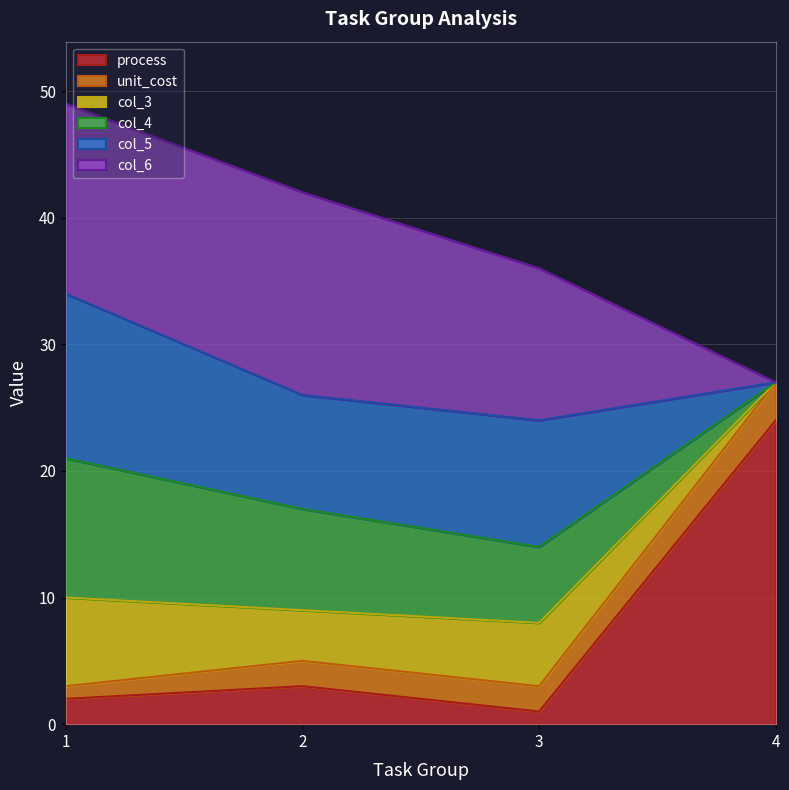

The col_6 series shows -9 at 4. True or false?

False